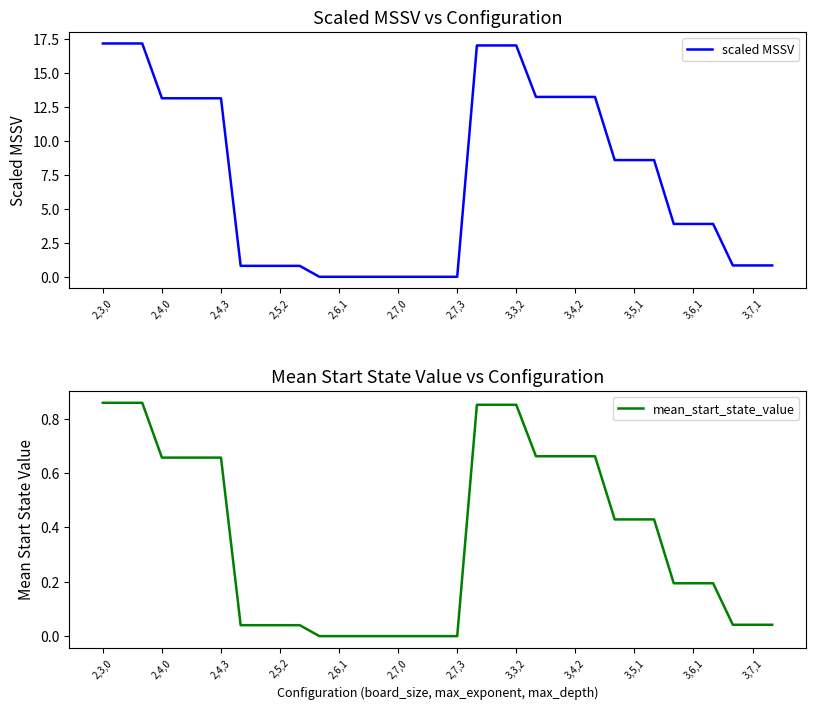

The value of mean_start_state_value at 34 is 0.0. True or false?

False